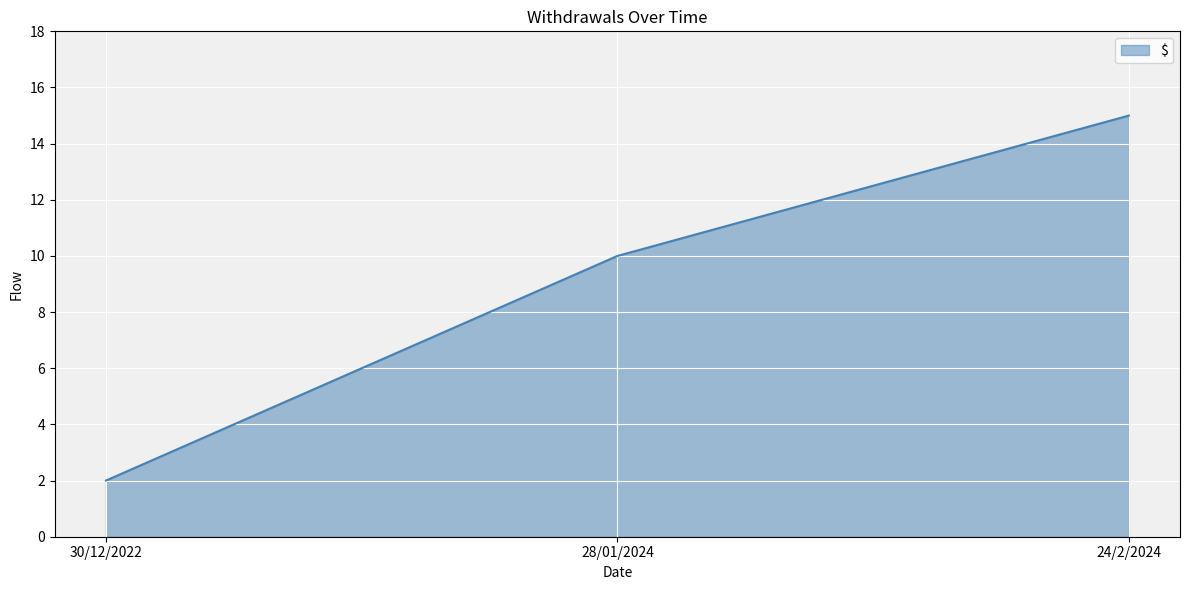

List the labels in order of value, largest first.

24/2/2024, 28/01/2024, 30/12/2022